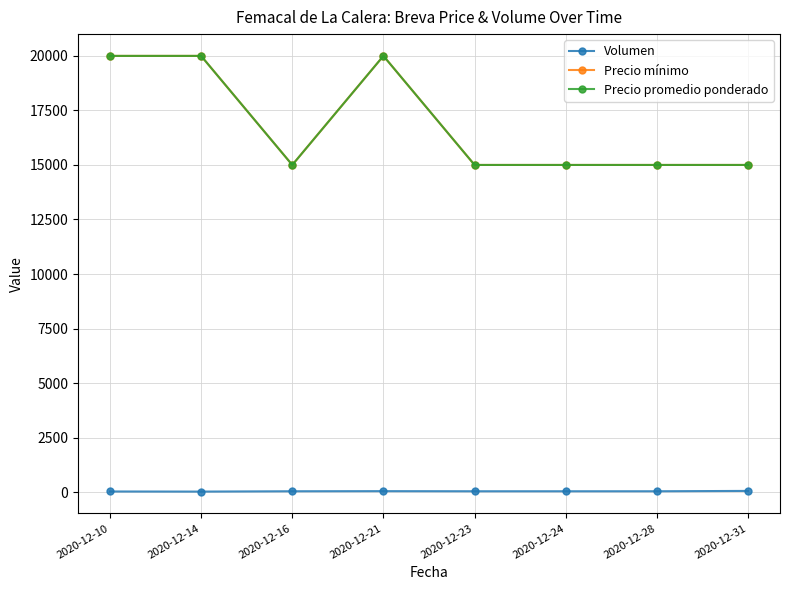

What is the average value of the Volumen series?

40